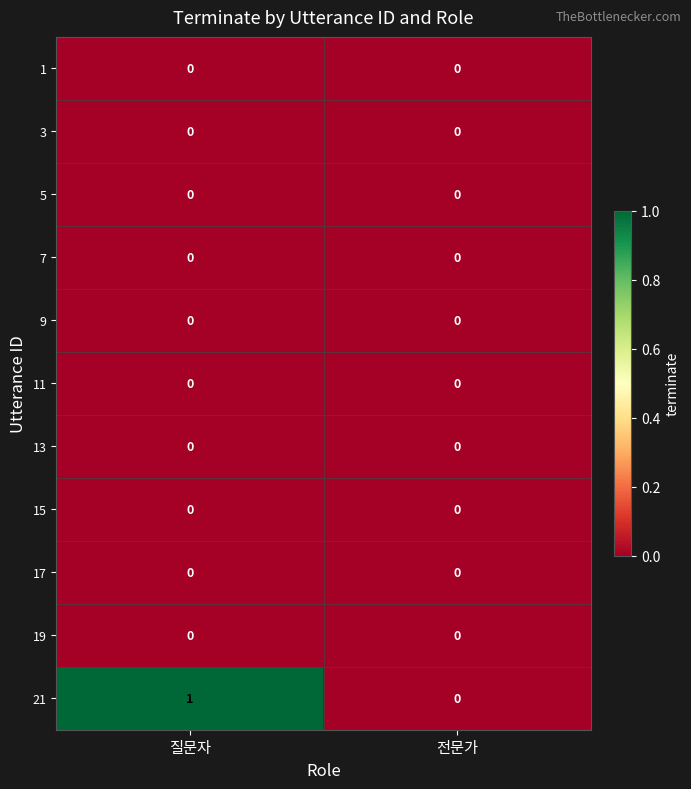

Which series has the largest total across all categories?

21